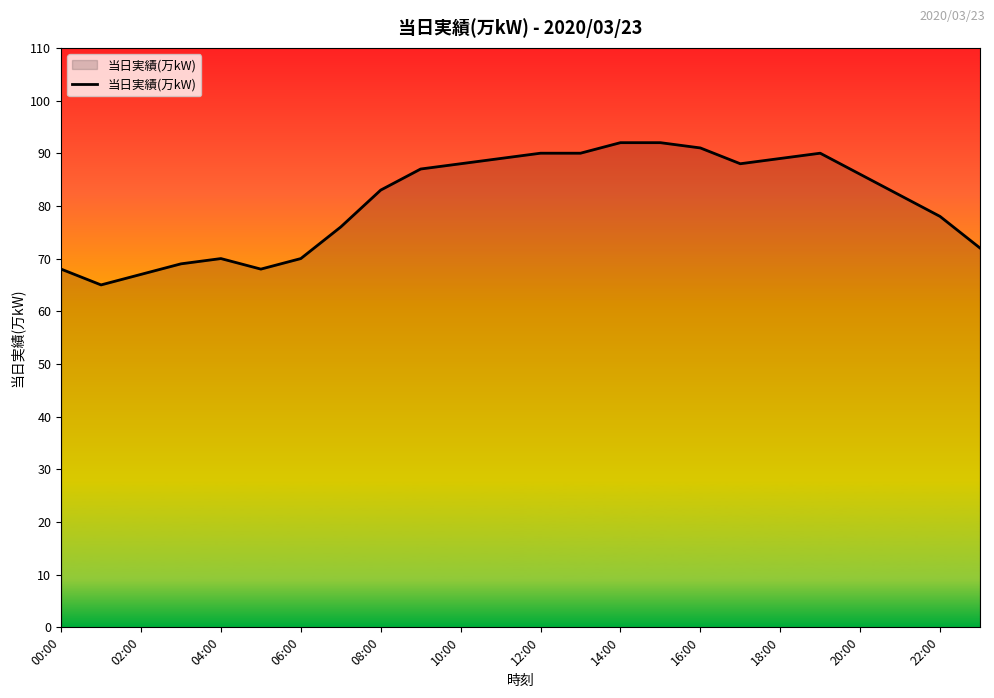

What is the smallest value displayed?

65